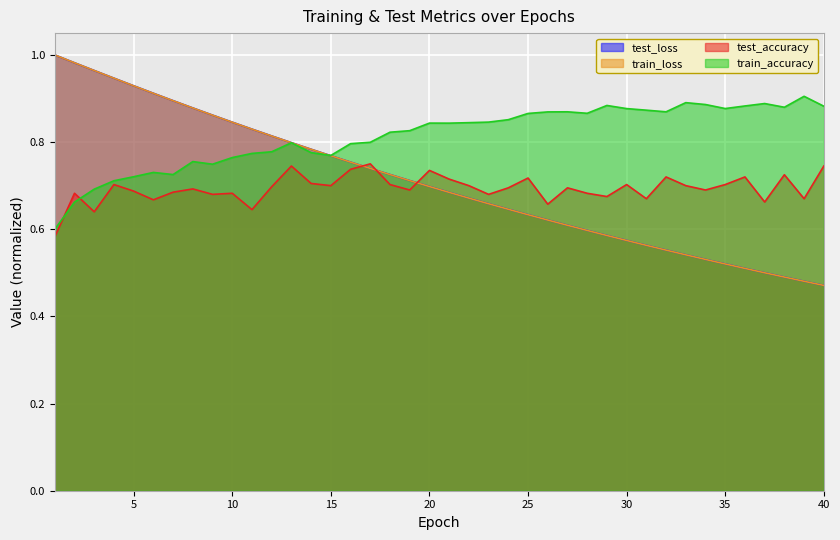

The value of train_loss at 8 is 0.9. True or false?

True